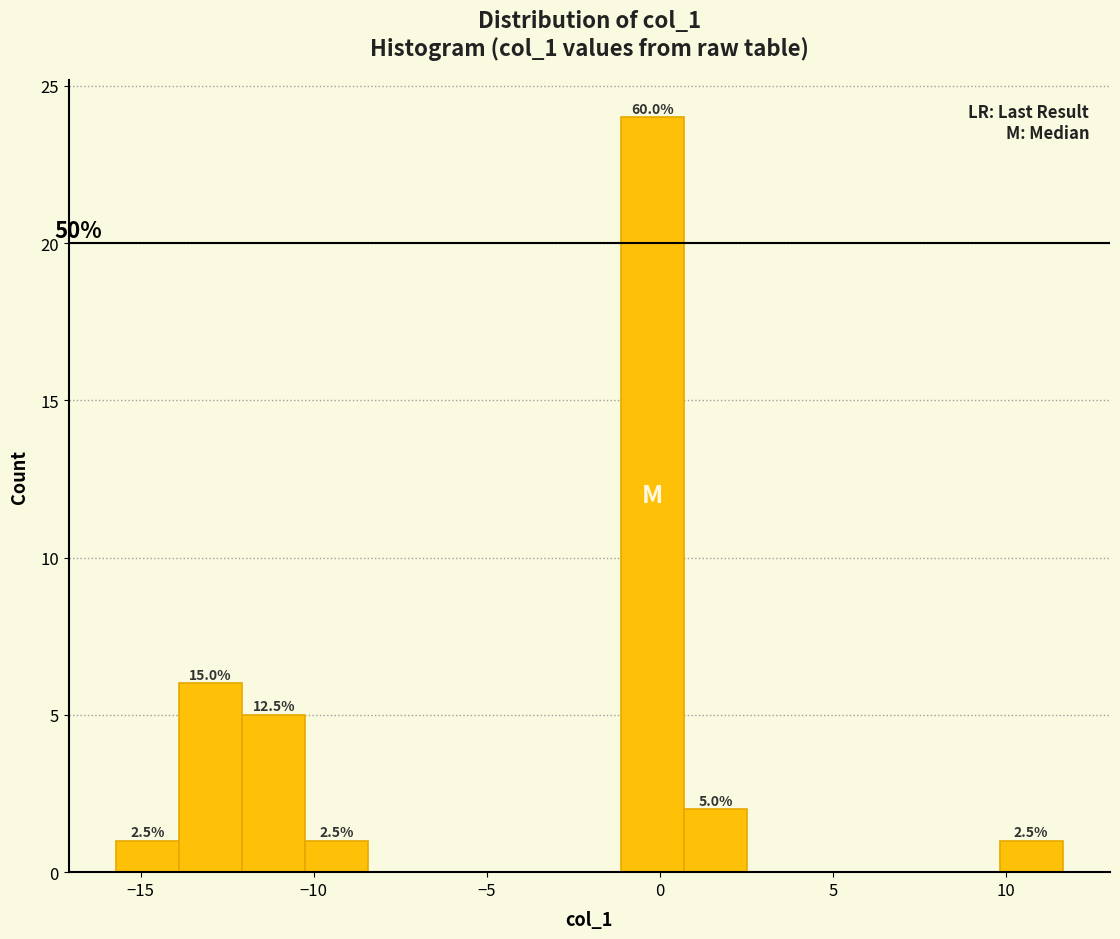

Around what value on the x-axis is the tallest bar? Give the approximate position of its centre, as read against the axis.

0.0